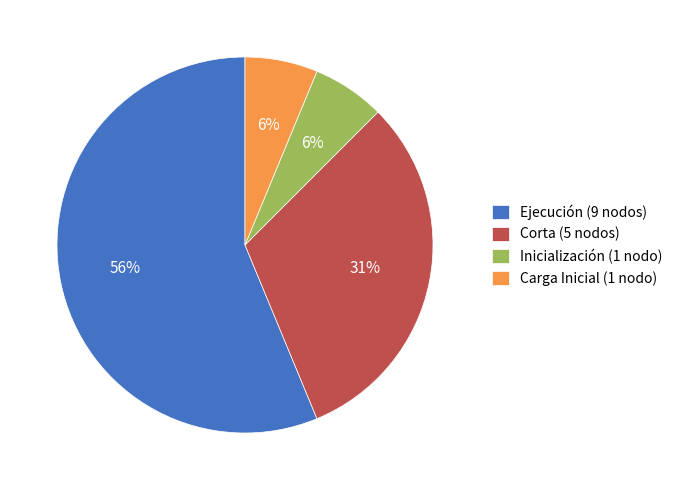

To the nearest percent, what is the average slice percentage?

25%